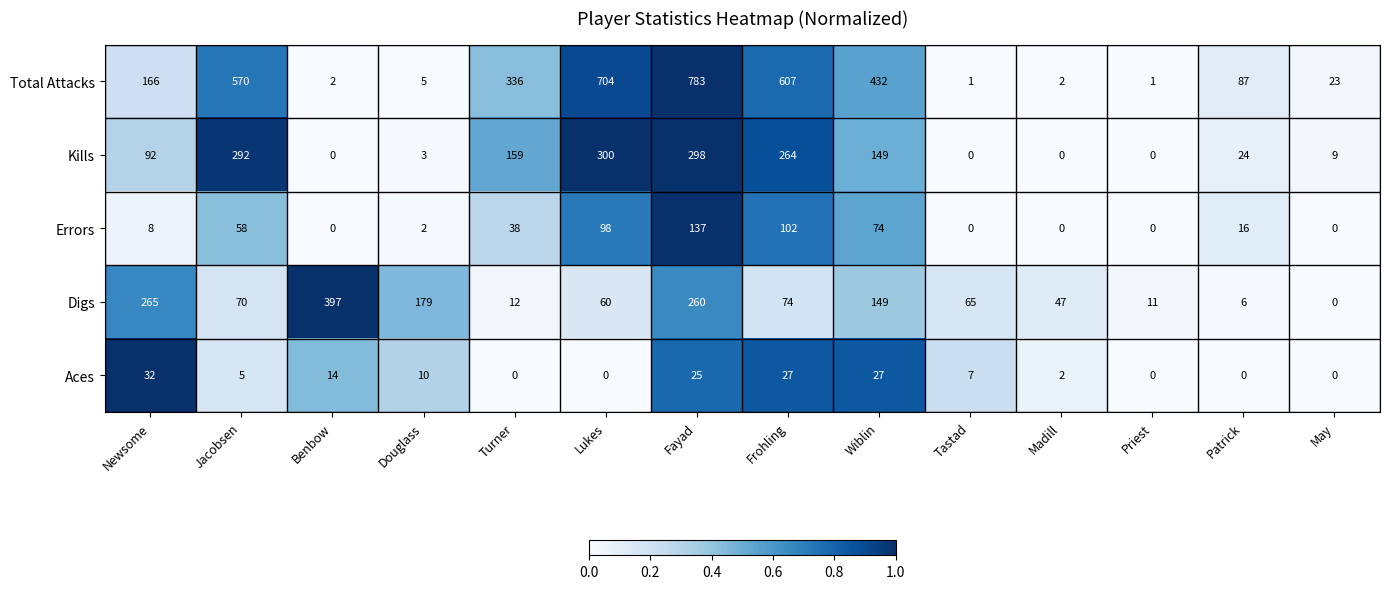

The Errors series shows 203 at Fayad. True or false?

False